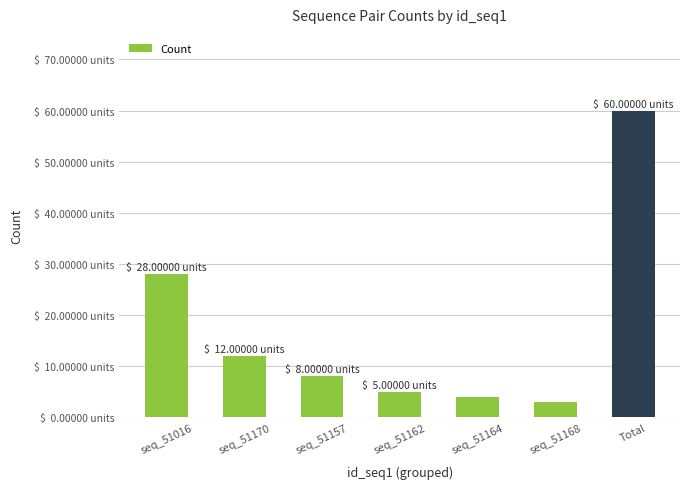

Does the chart contain any negative values?

No